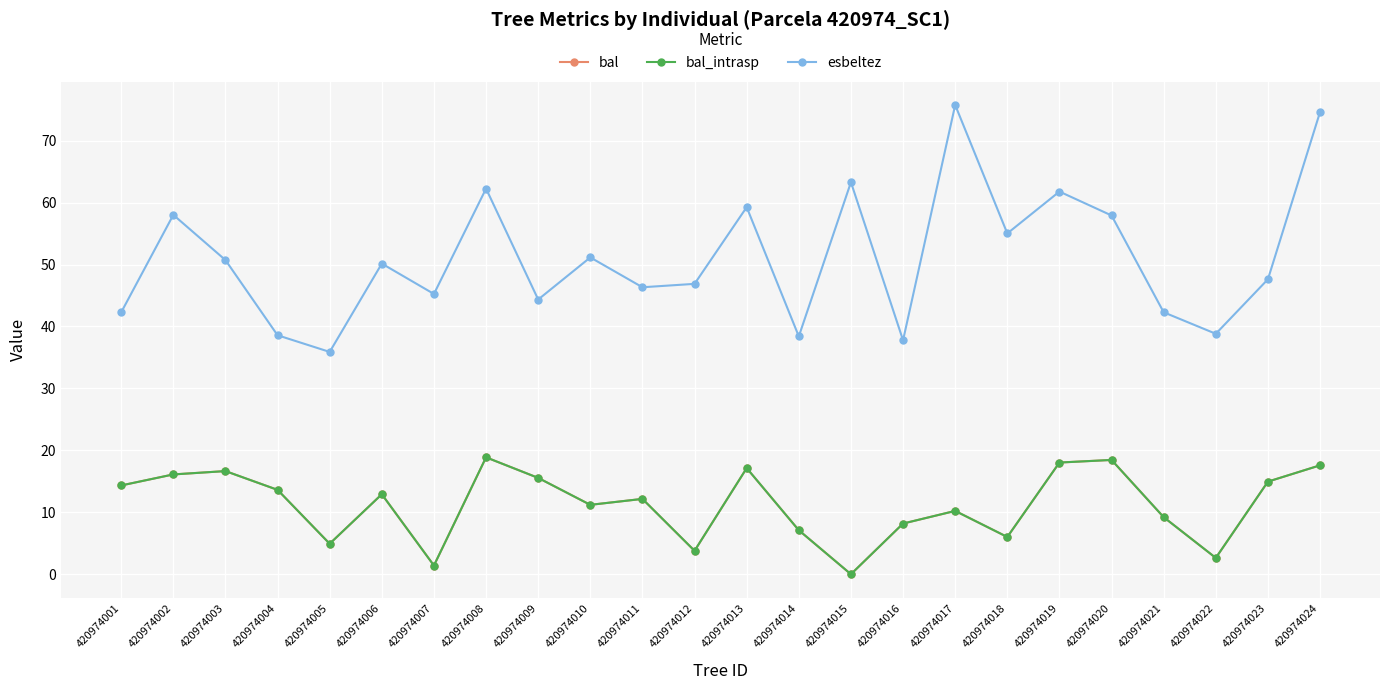

How many data points in bal_intrasp are above 12?

13